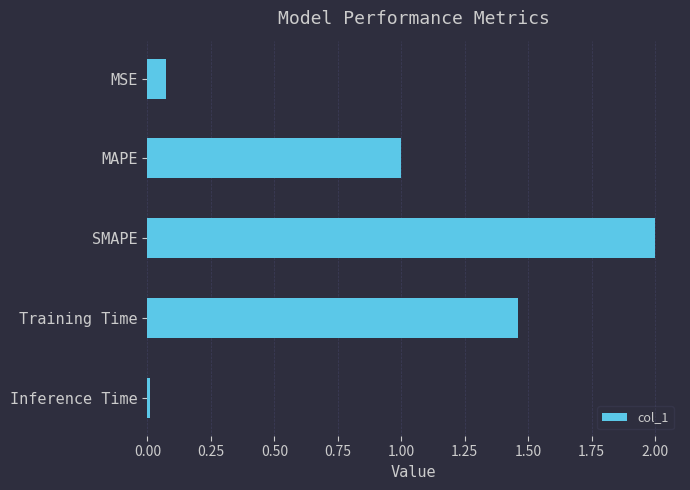

What is the sum of all values?

4.5